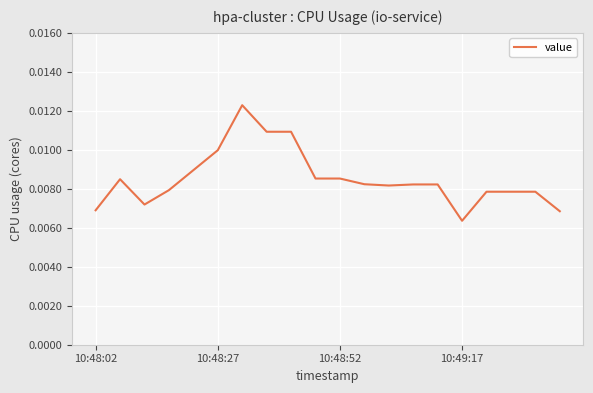

Is this an area chart (filled region under the line)?

No